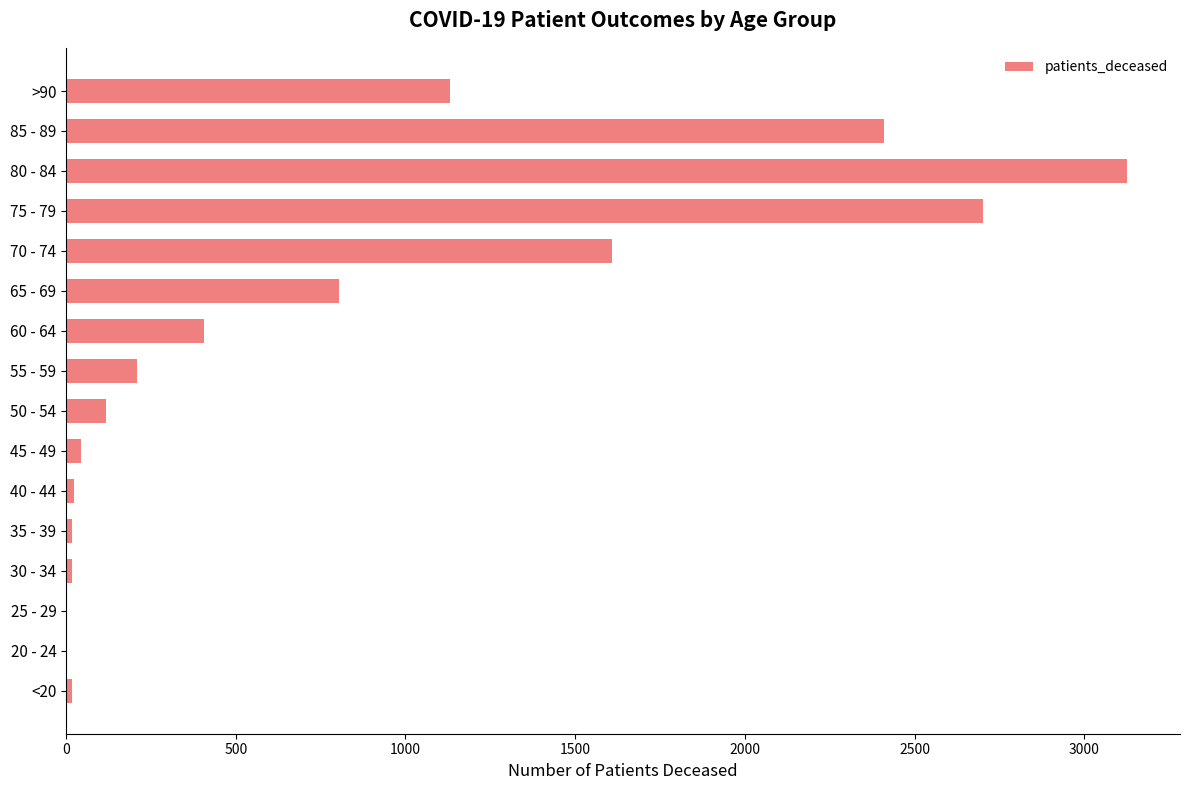

Which category has the highest value across all series?

80 - 84